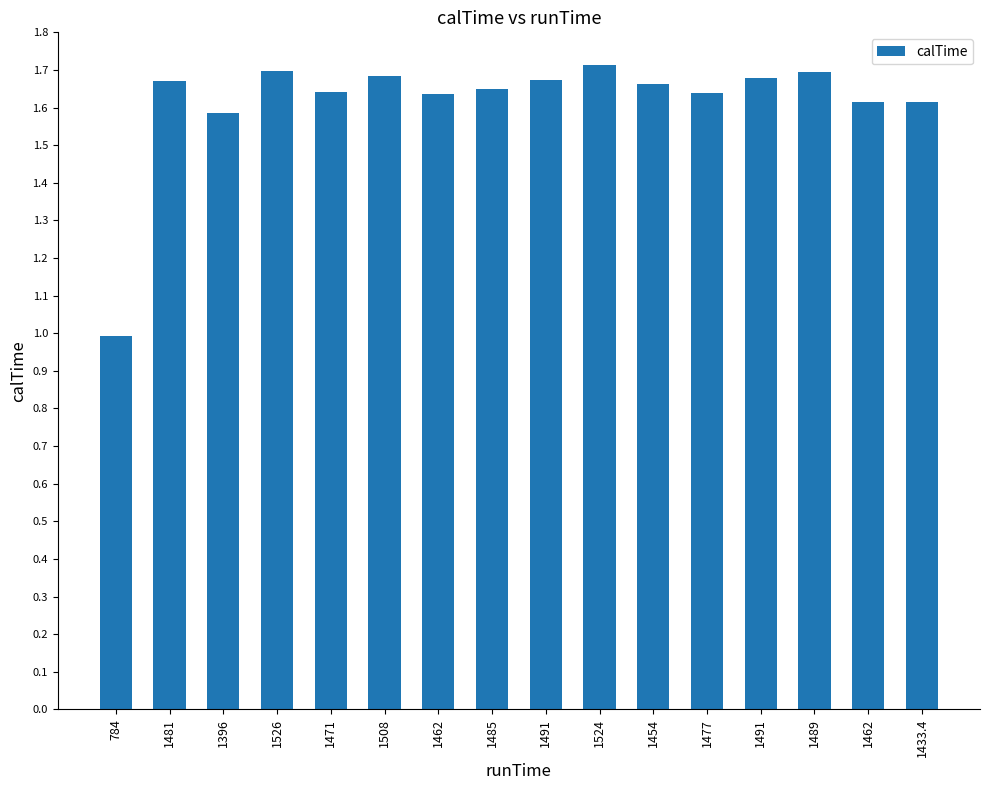

What is the label of the 5th bar from the right?

1477